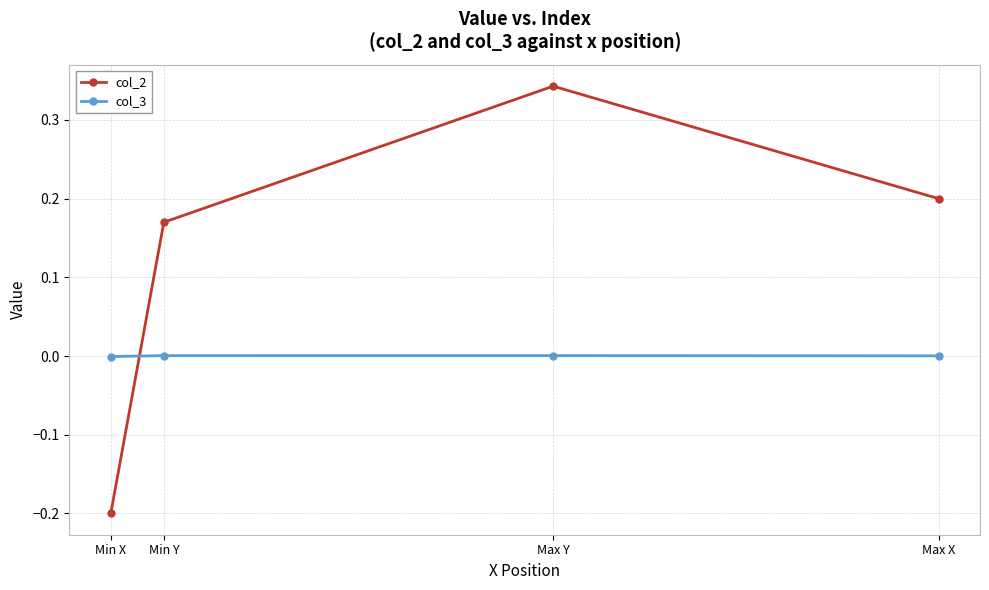

Which series has the largest total across all categories?

col_2